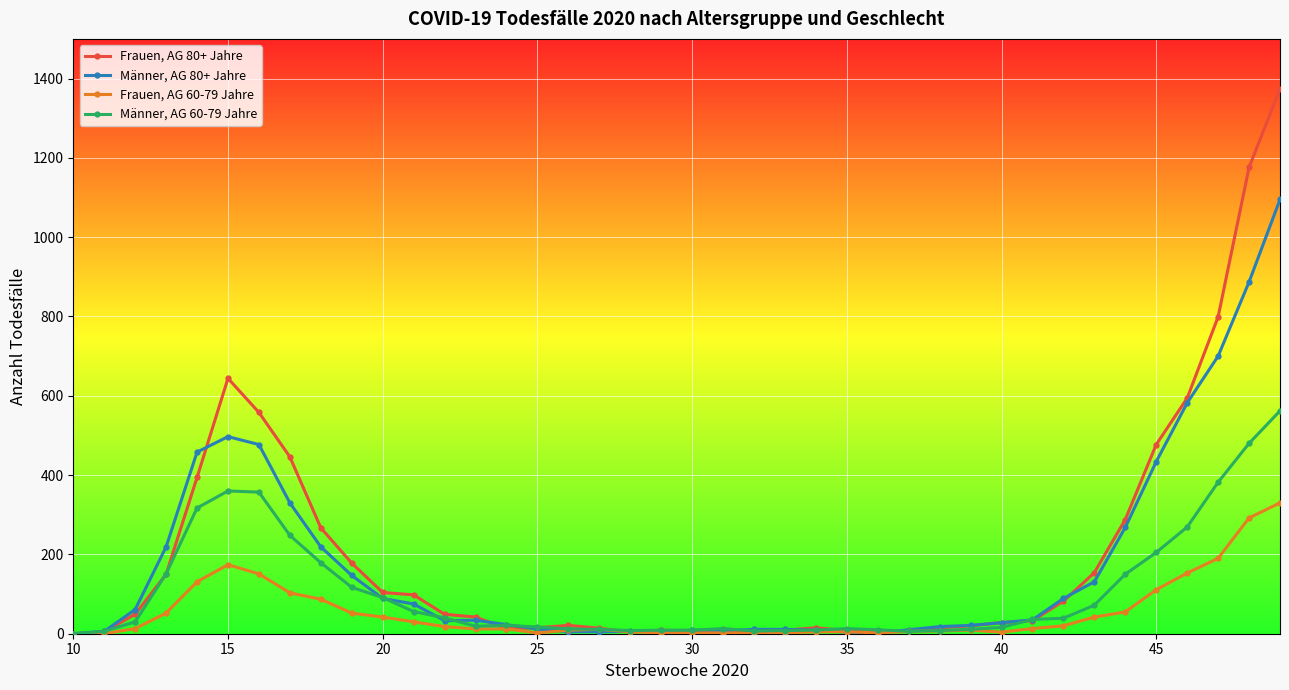

Which series has the widest spread of values?

Frauen, AG 80+ Jahre